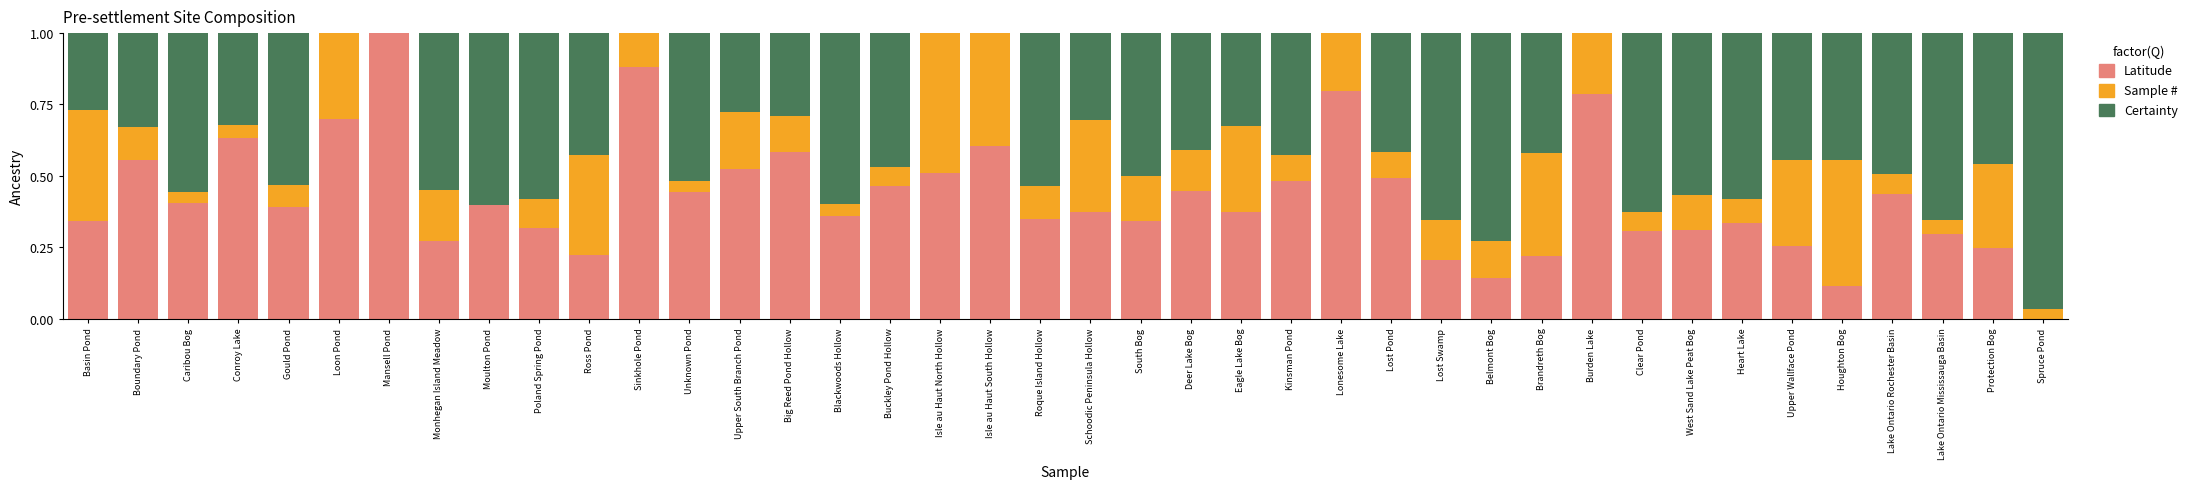

What is the sum of all Latitude values?

16.9